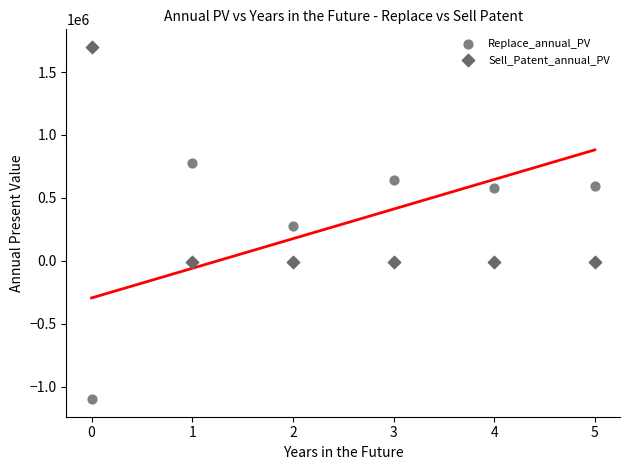

What are all the series names shown in the legend?

Replace_annual_PV, Sell_Patent_annual_PV